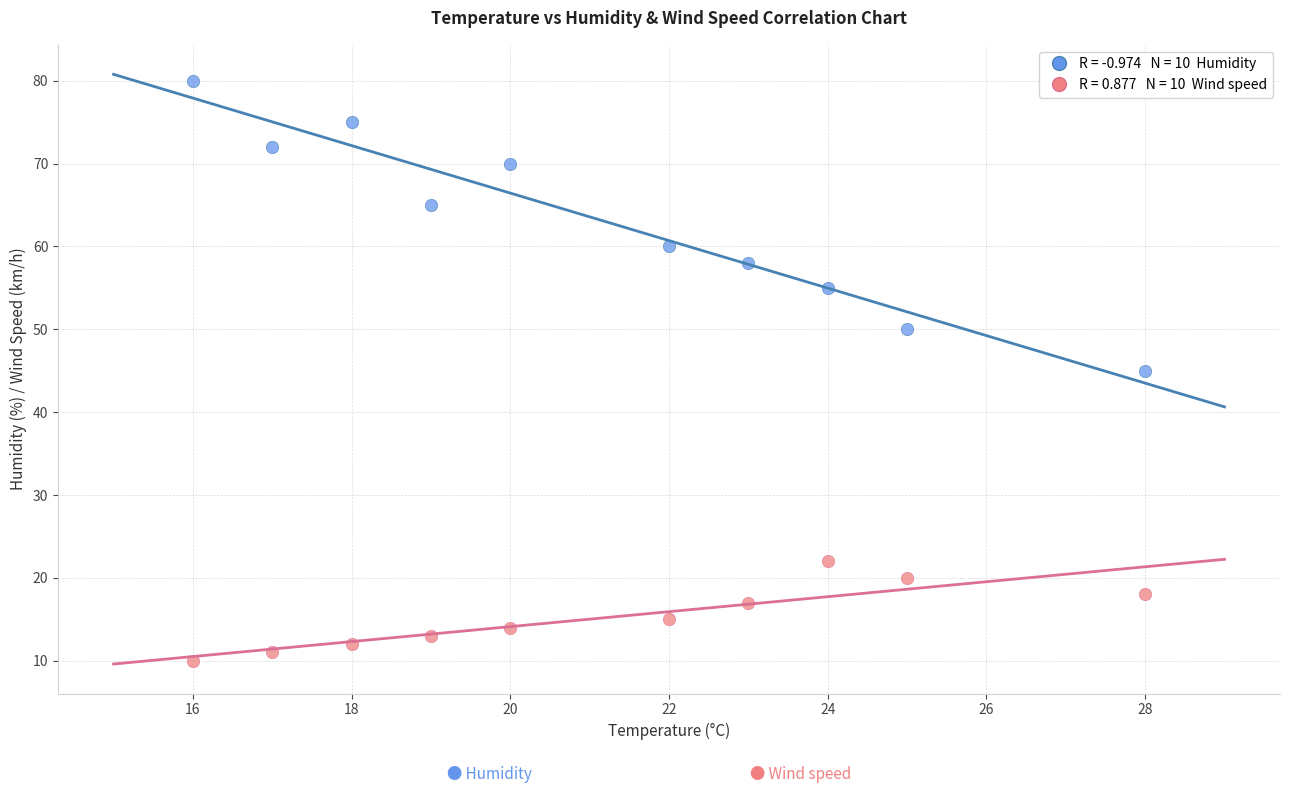

Across all data points, what is the range of Y values (max minus min)?

70